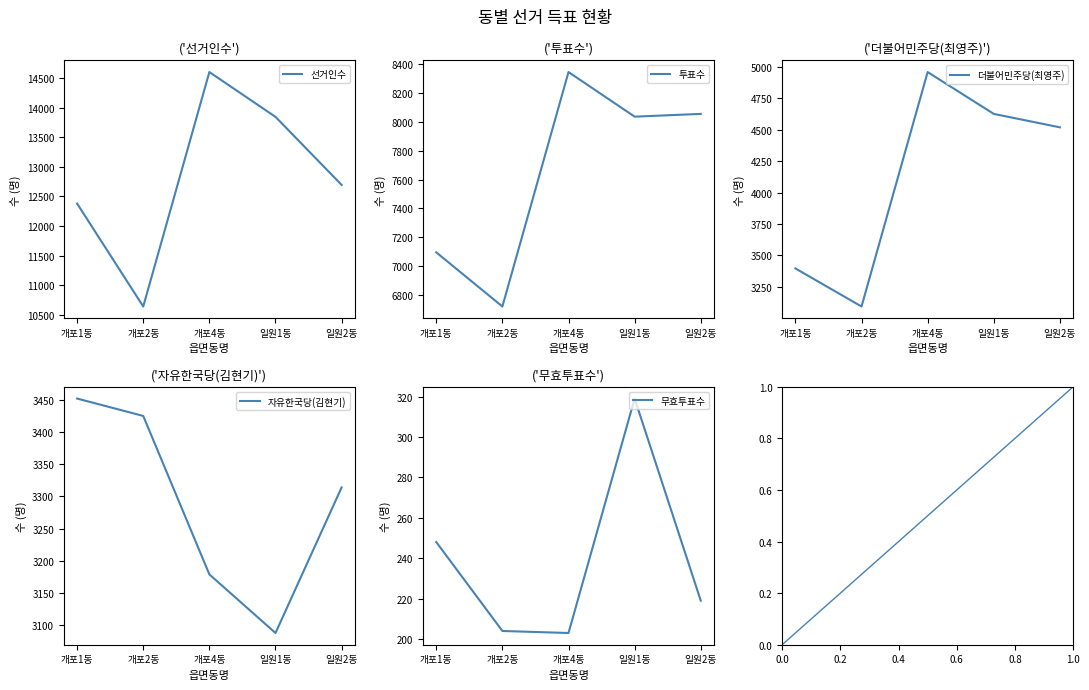

What are all the series names shown in the legend?

선거인수, 투표수, 더불어민주당(최영주), 자유한국당(김현기), 무효투표수